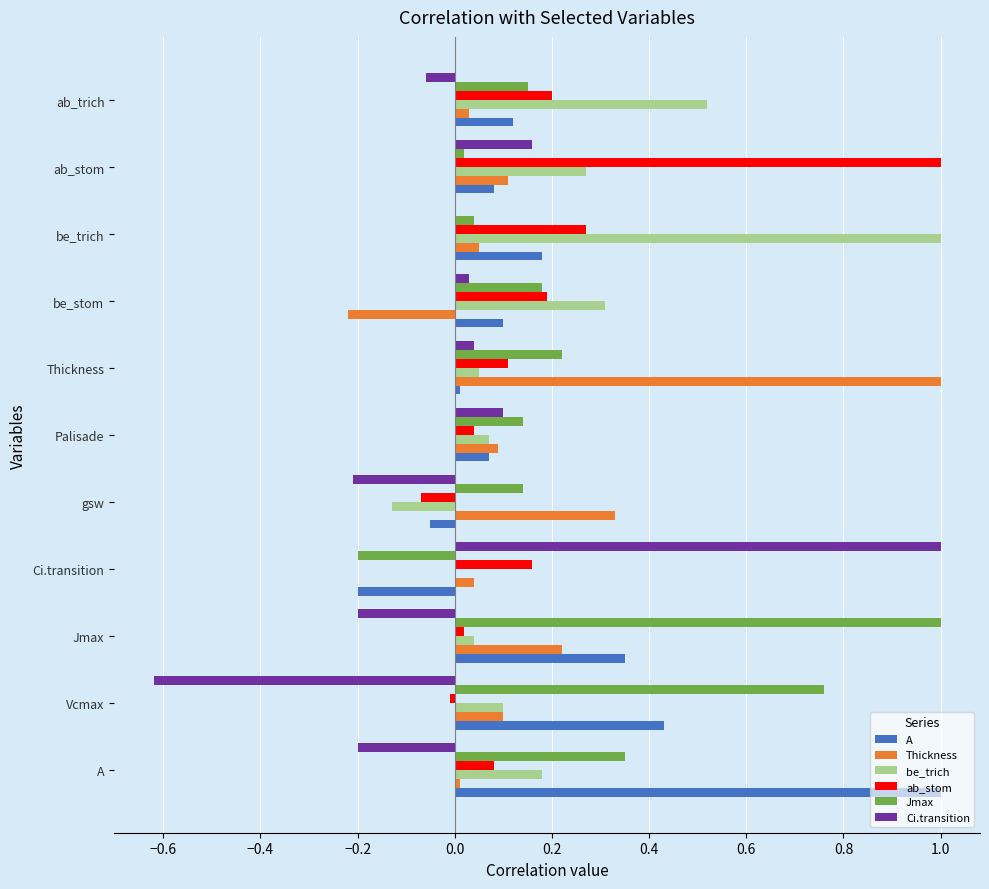

Which series has the widest spread of values?

Ci.transition